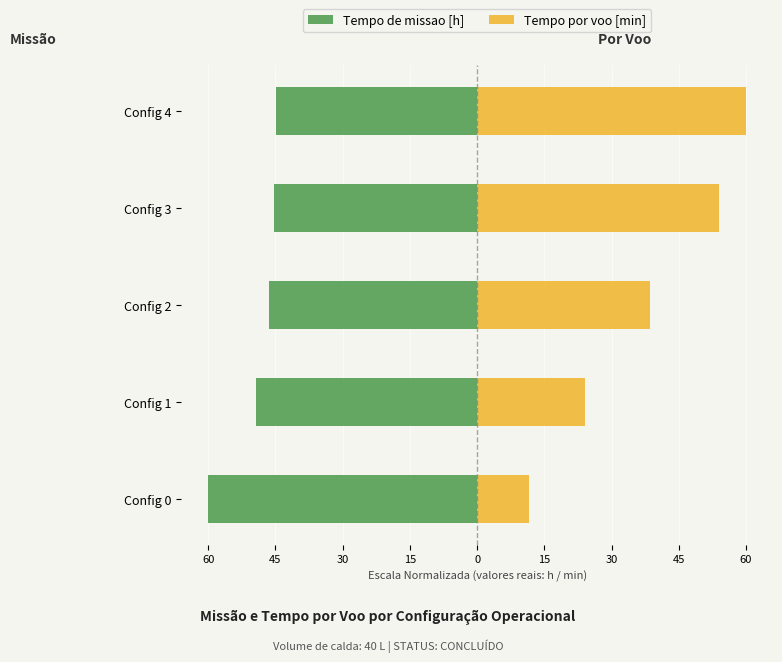

What is the difference between the maximum and minimum values in the Tempo de missao [h] series?

15.1